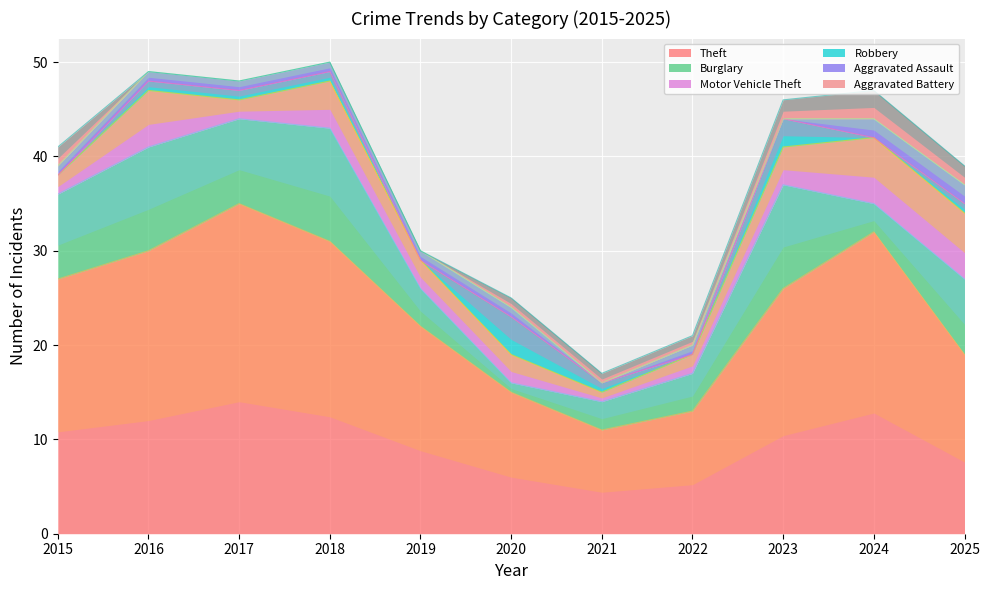

How many lines are shown in the chart?

6